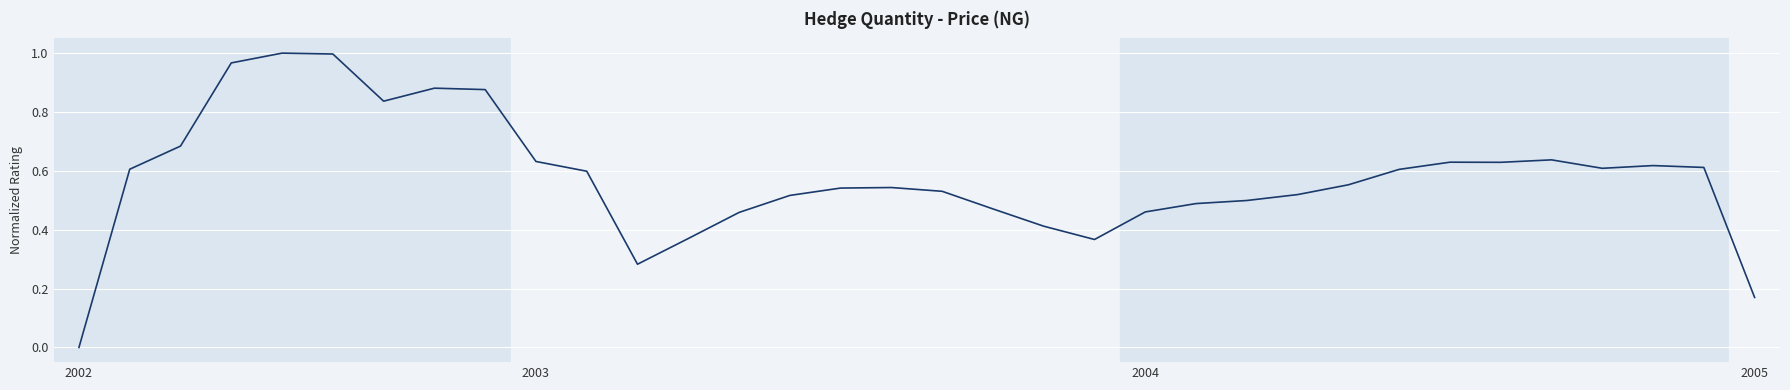

The value at 2004 is 0.7. True or false?

False